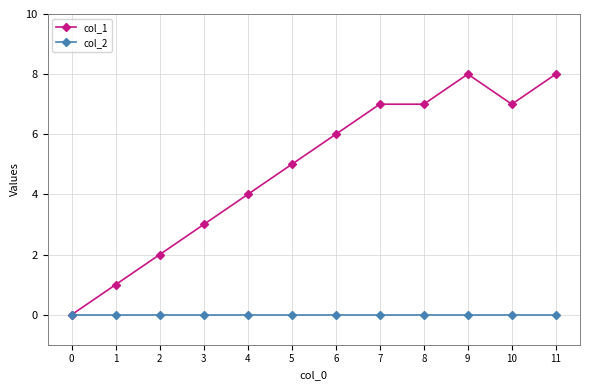

Rank the series by their maximum value, from lowest to highest.

col_2, col_1